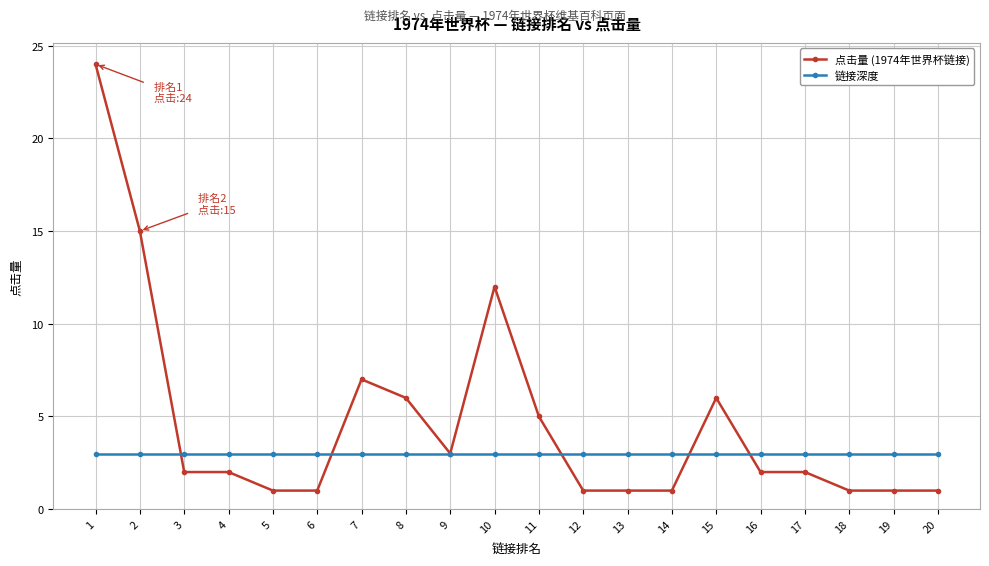

Which series has the largest total across all categories?

点击量 (1974年世界杯链接)